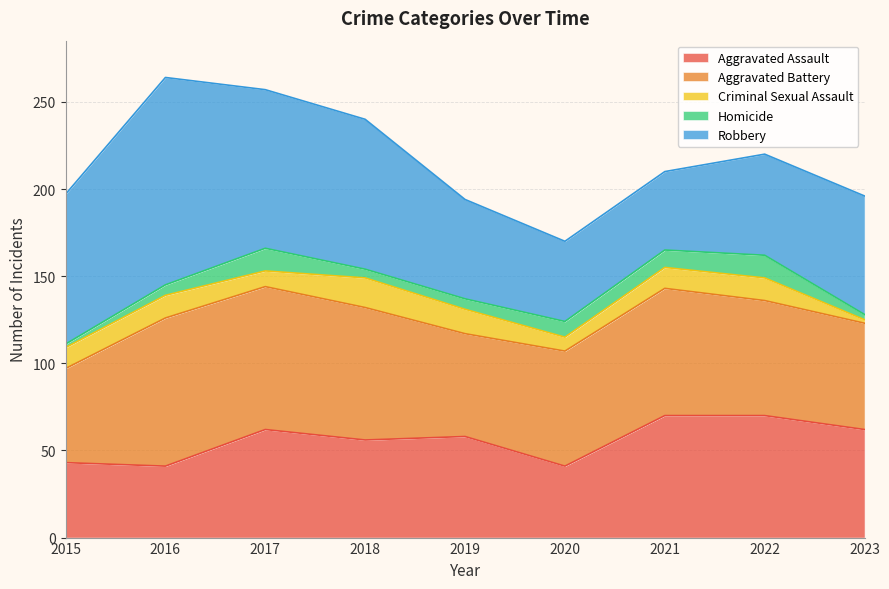

The value of Robbery at 2017 is 157. True or false?

False